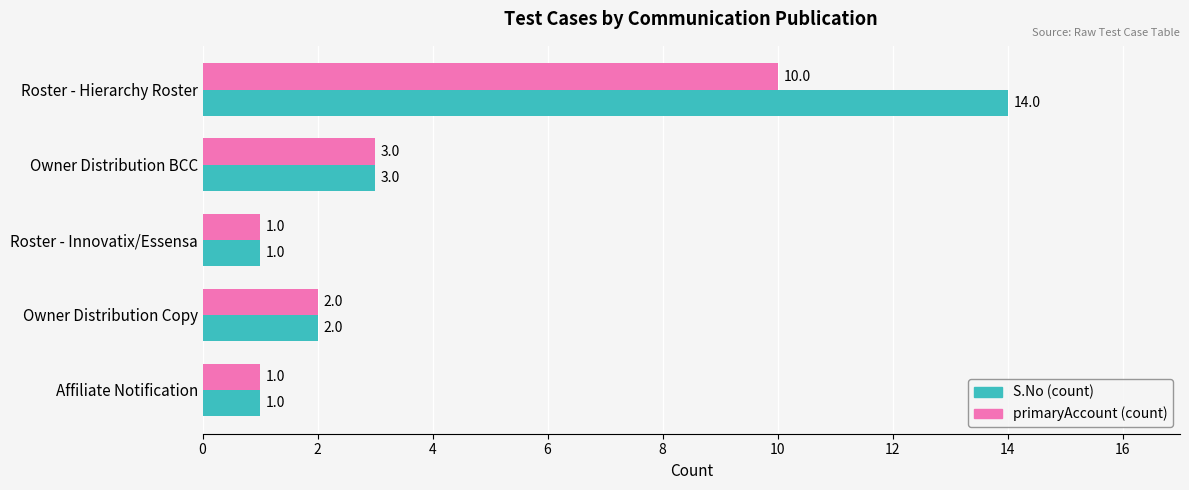

Rank the series by their average value, from highest to lowest.

S.No (count), primaryAccount (count)